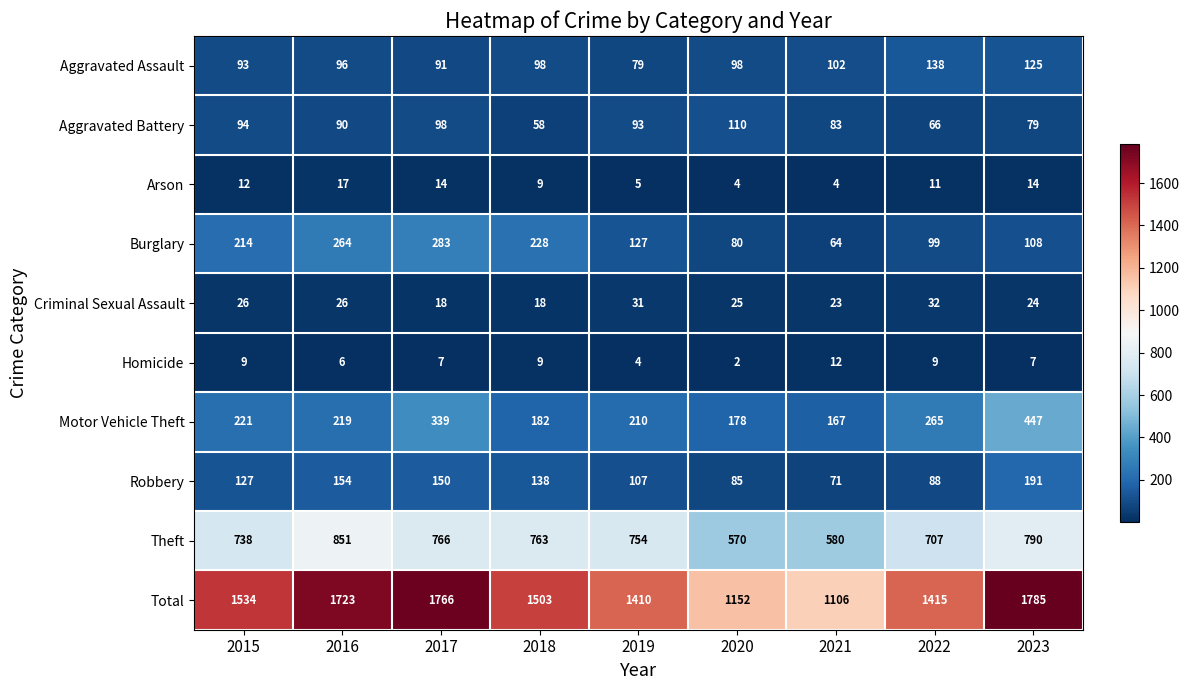

At how many categories does at least one series exceed 1158?

7